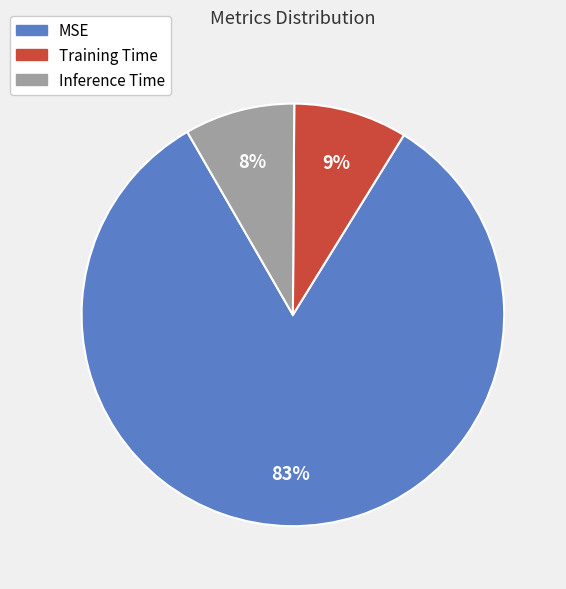

To the nearest percent, what percentage of the pie is MSE?

83%